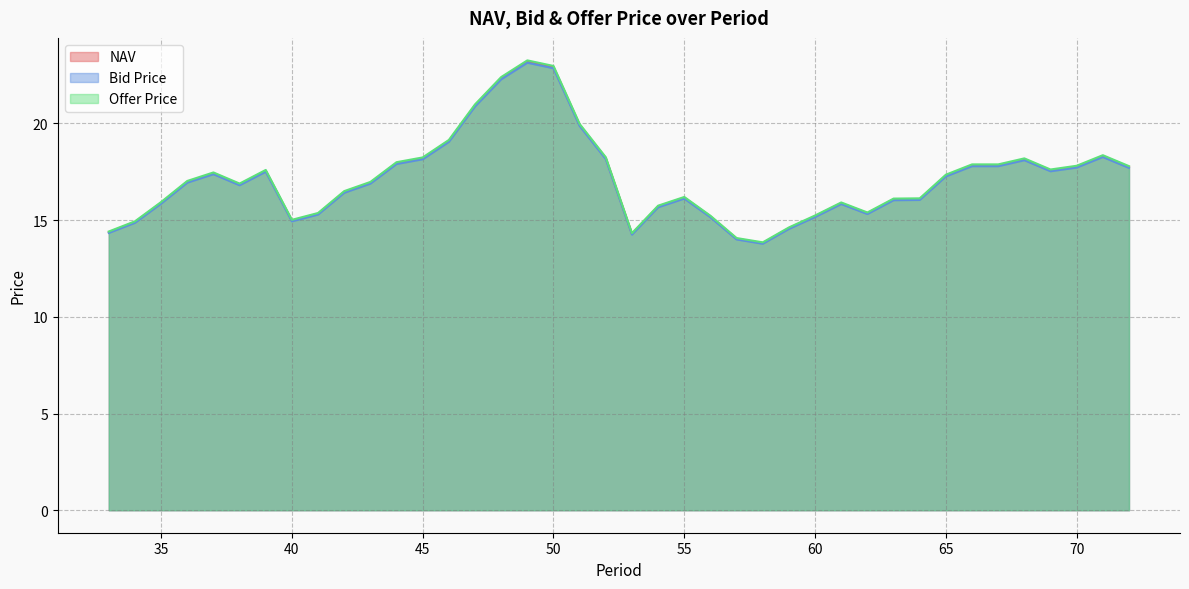

What is the lowest value of the NAV series?

13.8